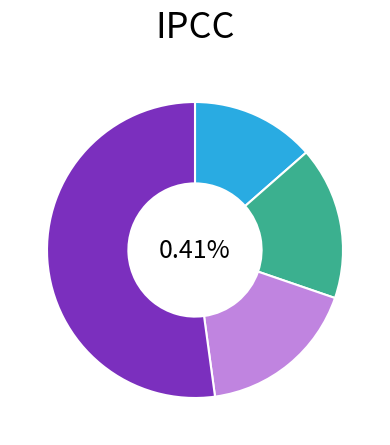

To the nearest percent, what is the average slice percentage?

25%